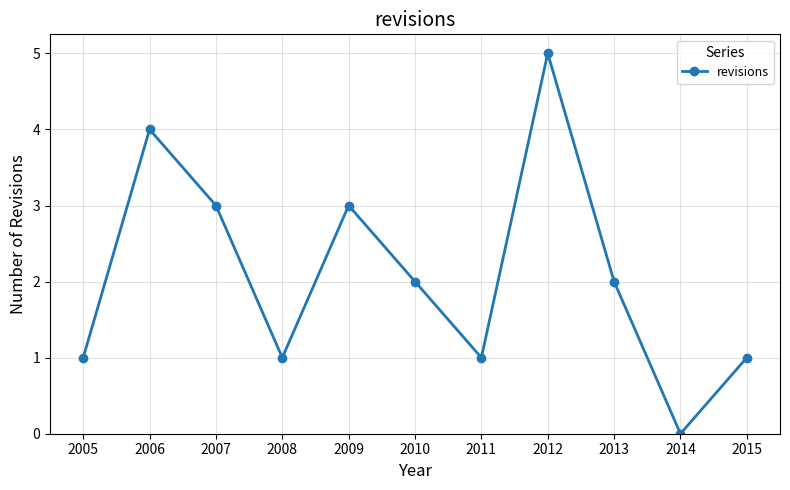

Reading left to right, extract all data points from this chart.

1	4	3	1	3	2	1	5	2	0	1